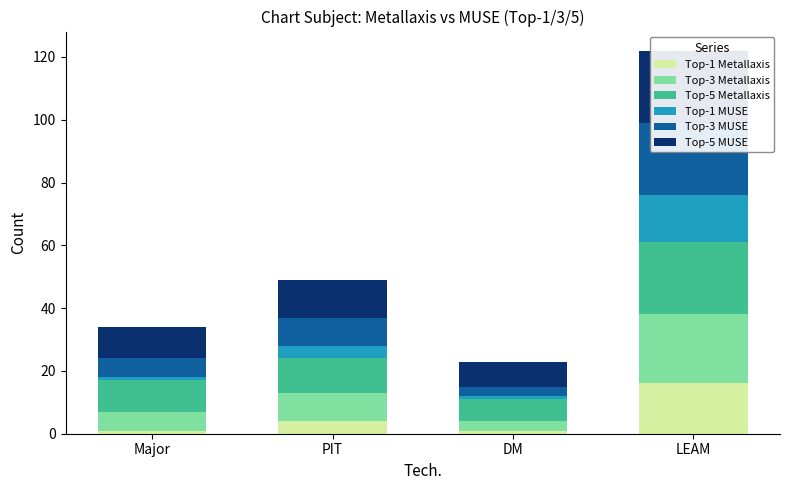

Between Major and PIT, which series saw the biggest shift?

Top-1 Metallaxis